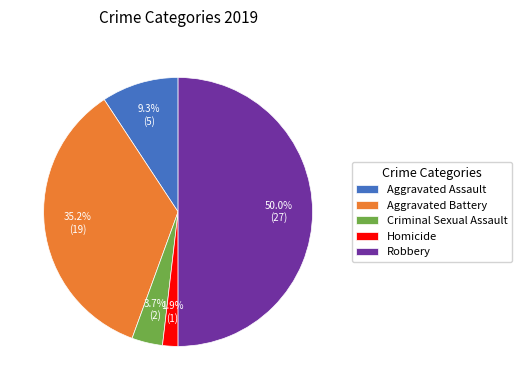

Does Criminal Sexual Assault represent more than half of the total?

No